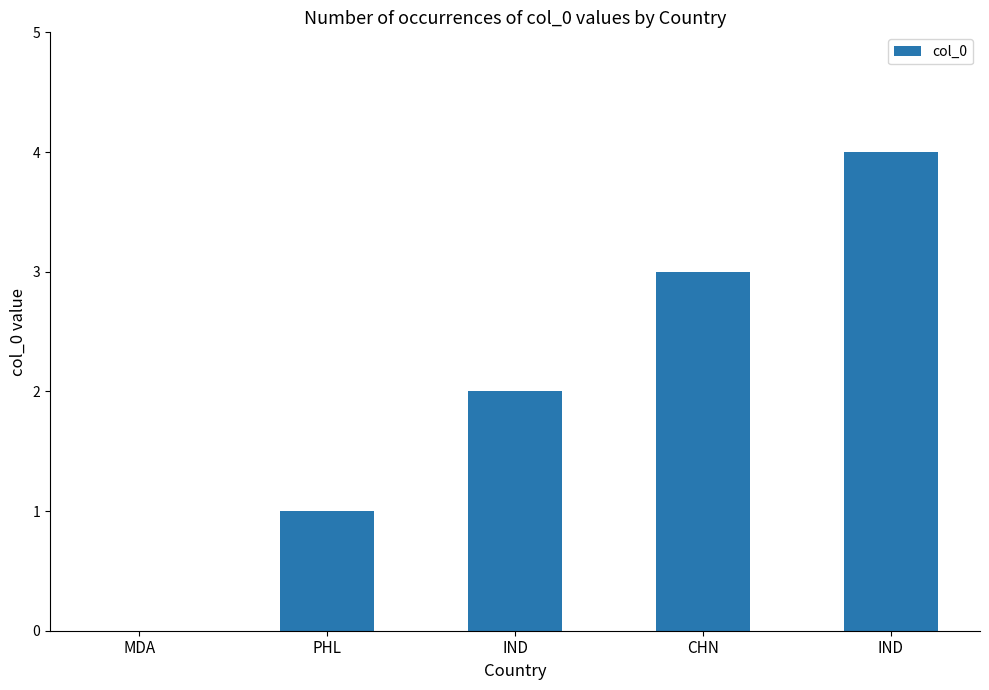

What is the sum of all values?

10